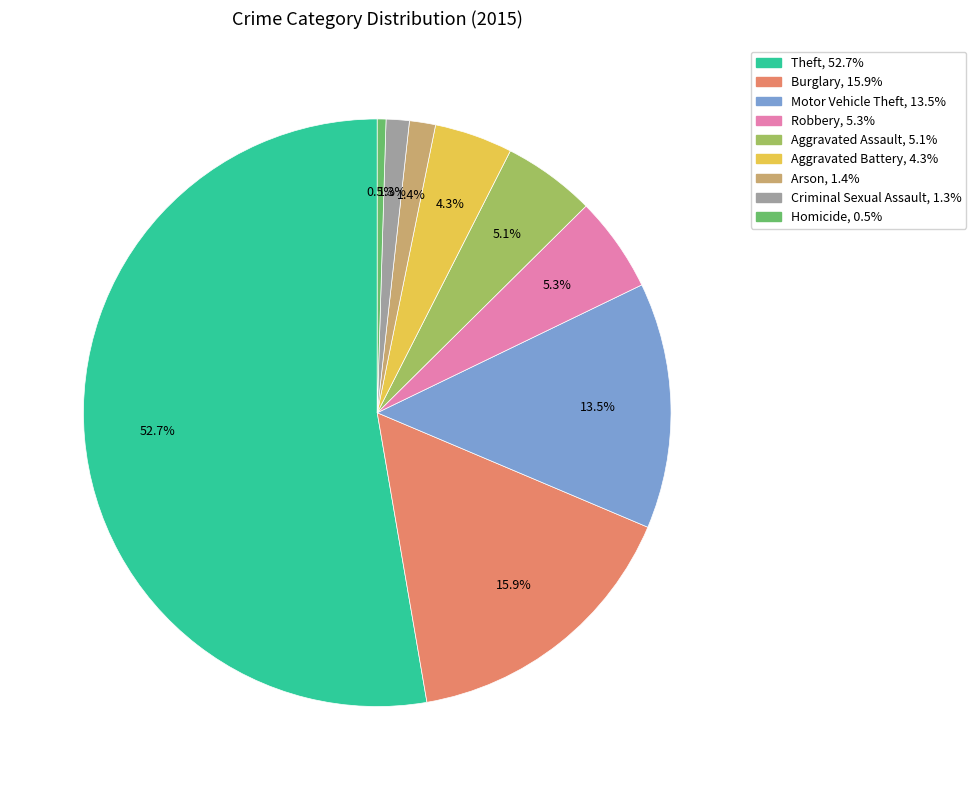

To the nearest percent, what is the difference between the largest and smallest slice percentages?

52%